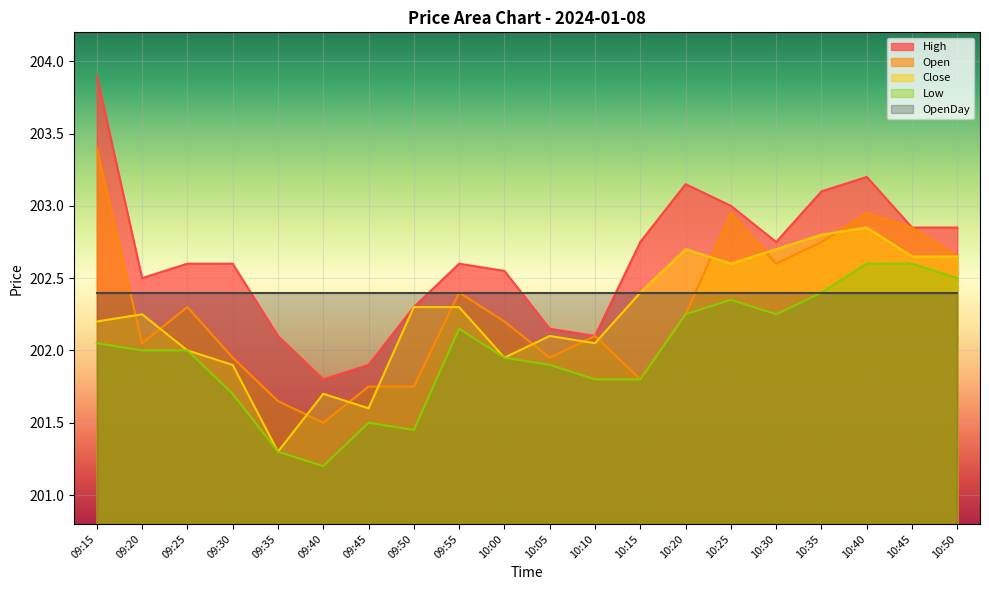

At which category is the sum across all series the highest?

10:40